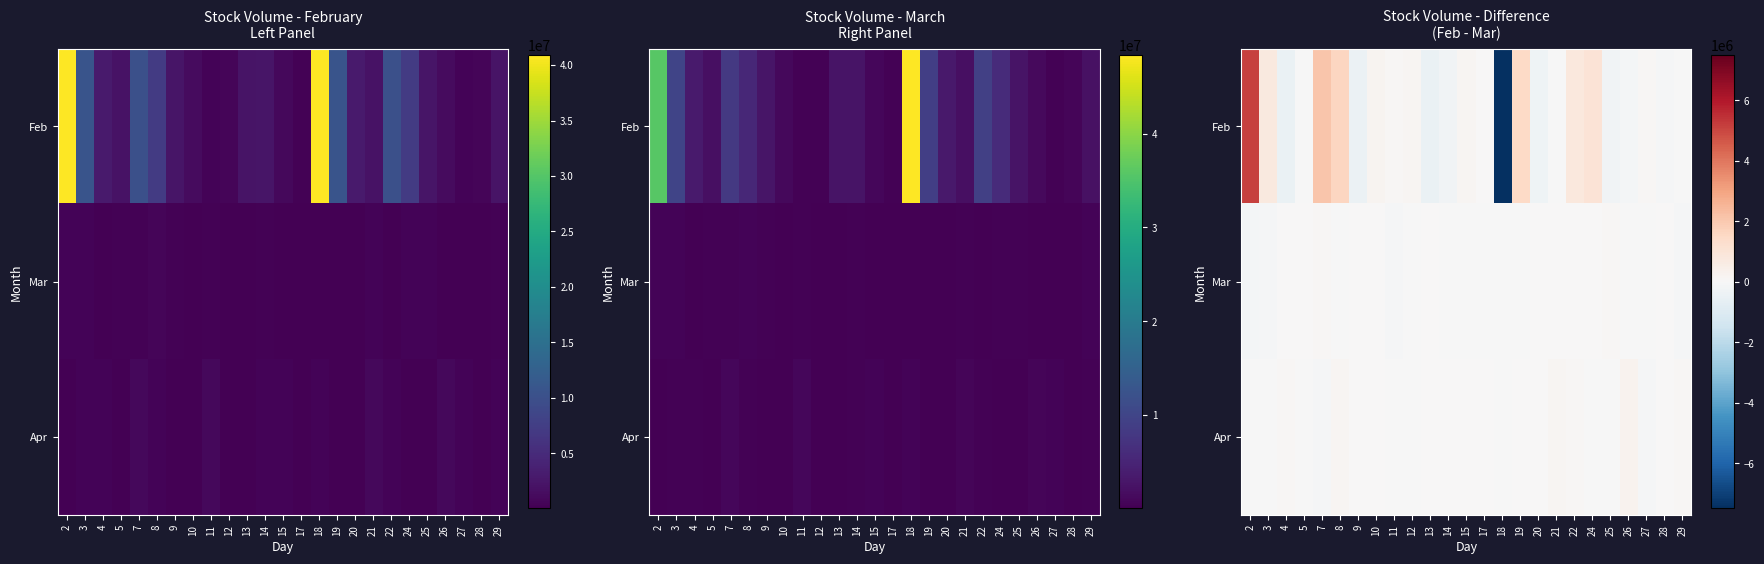

Reading left to right, what are all the values shown in this chart?

row_0: 2=5120988.9	3=721941.5	4=-473826.4	5=-32246.1	7=2051877.5	8=1634609.5	9=-431037.1	10=223557.6	11=108956.0	12=166665.6	13=-491971.1	14=-258089.3	15=142515.5	17=55825.9	18=-7490828.9	19=1495757.9	20=-327630.7	21=-15722.0	22=770753.7	24=1047207.0	25=-234471.6	26=-125974.4	27=82909.2	28=-83167.5	29=-26144.9
row_1: 2=-123656.0	3=-95035.2	4=55978.6	5=17224.3	7=86791.2	8=-40455.3	9=23725.9	10=12022.4	11=-60494.6	12=-17144.0	13=8862.2	14=-46162.3	15=-24177.1	17=-564.9	18=-42199.2	19=-6295.6	20=11300.6	21=5844.8	22=7430.2	24=5493.3	25=83580.3	26=-20917.2	27=-26229.1	28=33304.7	29=-90110.0
row_2: 2=-17134.3	3=-12258.6	4=106498.1	5=-17540.0	7=-73667.7	8=118368.8	9=10857.4	10=3135.5	11=-8150.8	12=-39481.0	13=2970.3	14=34326.7	15=1030.6	17=9306.7	18=-11640.2	19=8784.9	20=4466.0	21=160849.1	22=105807.5	24=-10902.6	25=-9155.3	26=235011.4	27=-114426.8	28=8808.1	29=71760.0